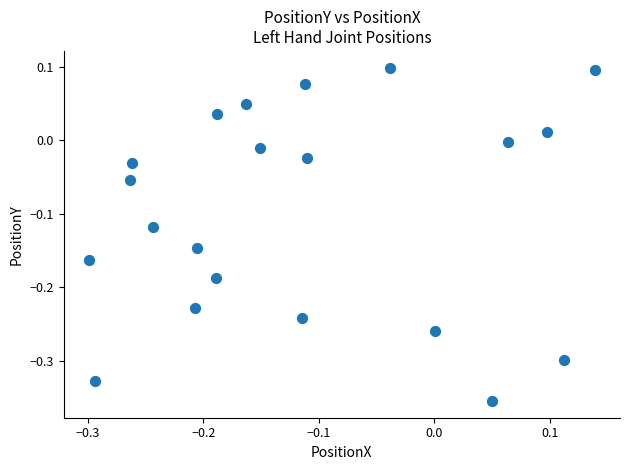

What is the range of Y values (max minus min)?

0.5